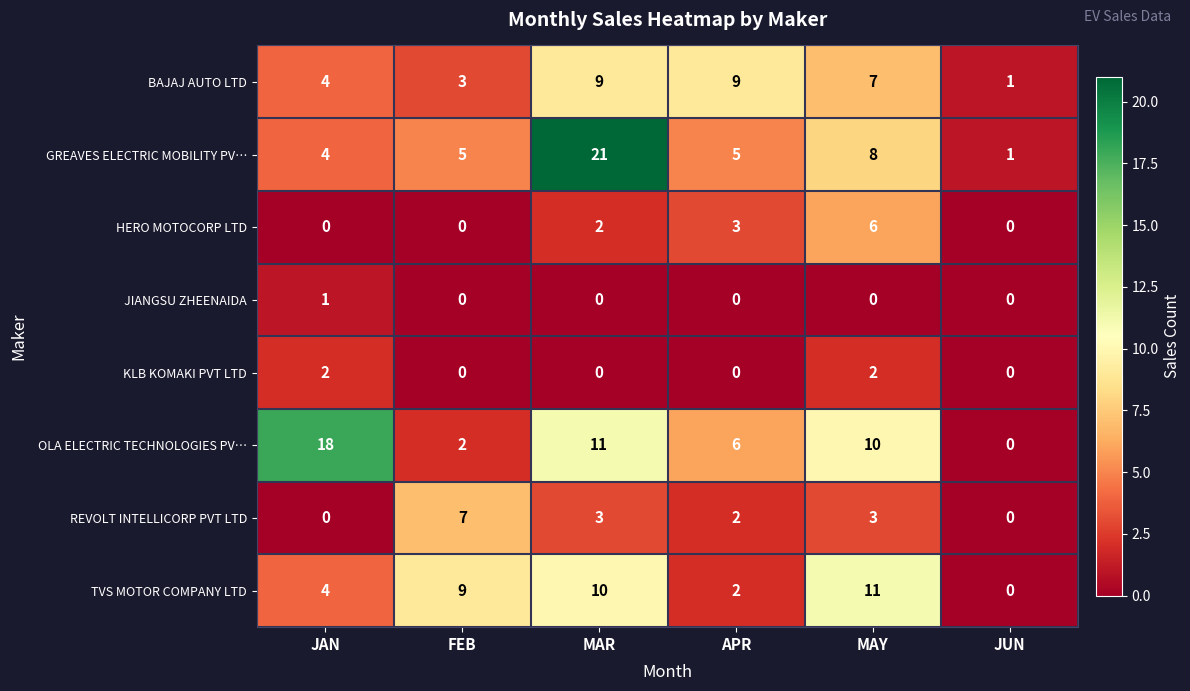

Rank the series by their maximum value, from lowest to highest.

JIANGSU ZHEENAIDA, KLB KOMAKI PVT LTD, HERO MOTOCORP LTD, REVOLT INTELLICORP PVT LTD, BAJAJ AUTO LTD, TVS MOTOR COMPANY LTD, OLA ELECTRIC TECHNOLOGIES PV…, GREAVES ELECTRIC MOBILITY PV…